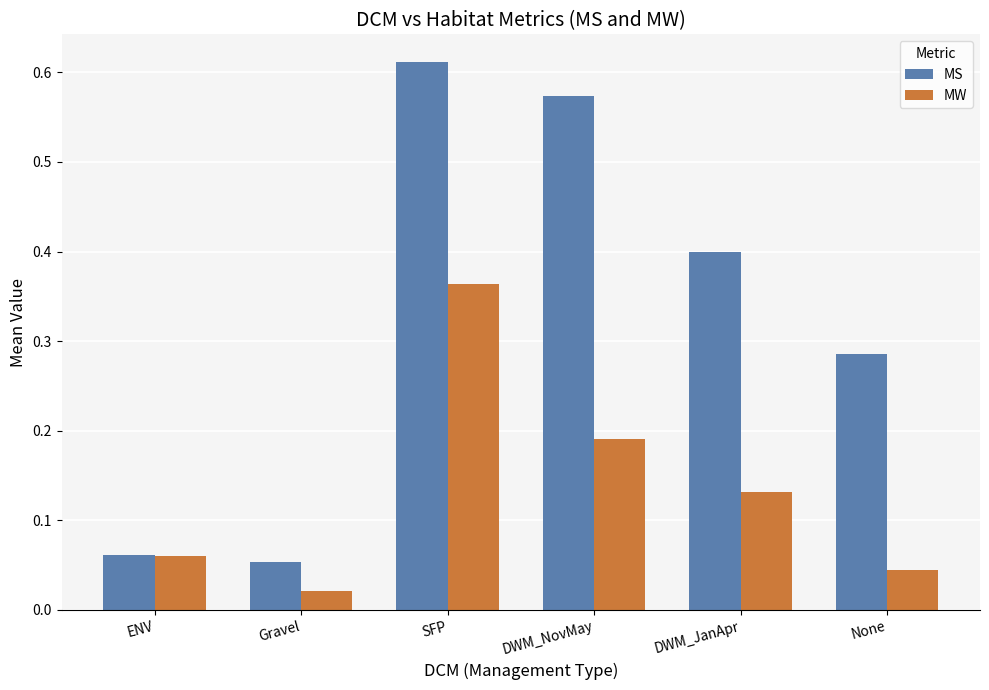

The value of MS at DWM_JanApr is 0.2. True or false?

False